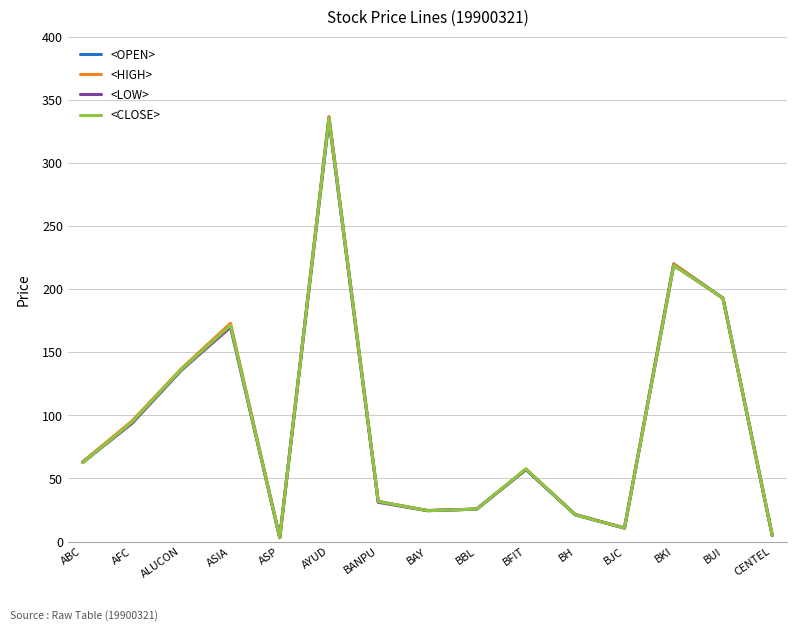

Which series has the widest spread of values?

<OPEN>